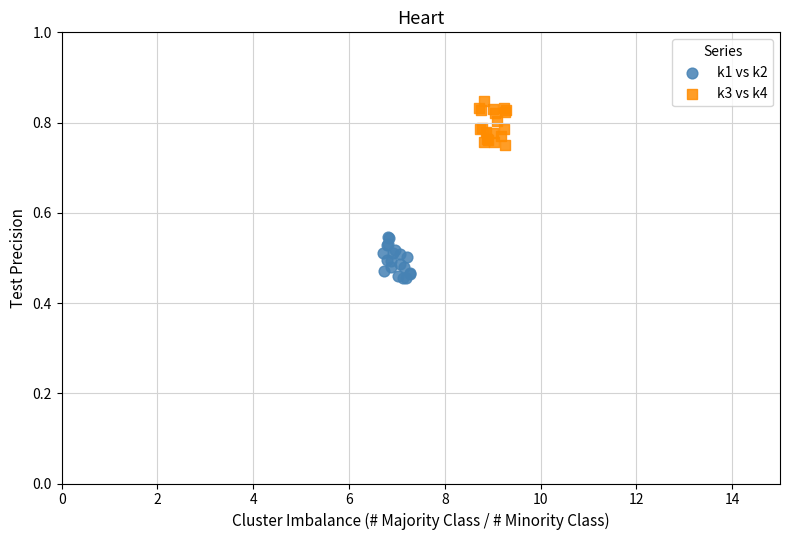

Which series reaches the minimum Y coordinate?

k1 vs k2